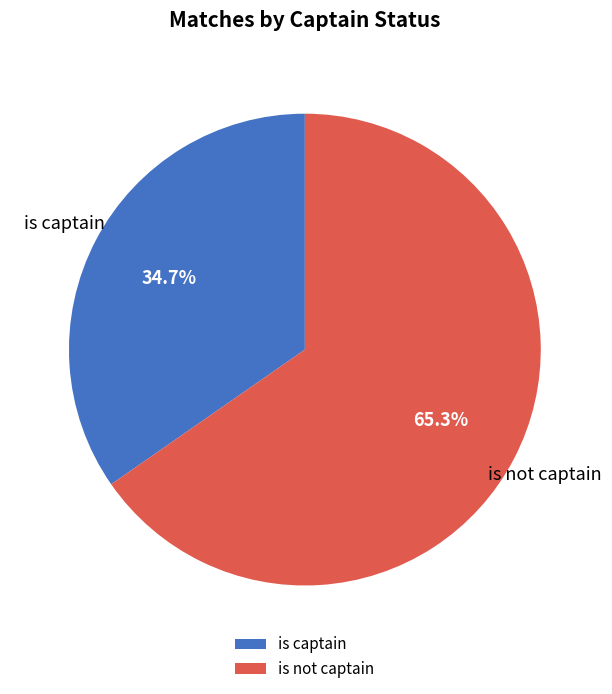

Is it true that is captain is 43% of the pie?

False